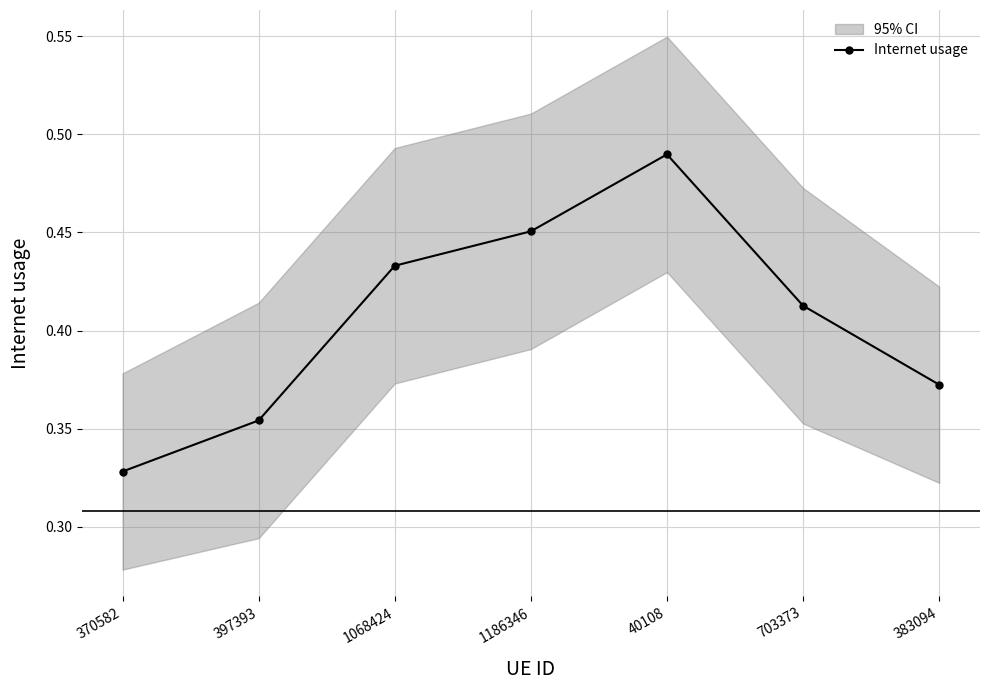

What is the value of the 6th point from the left?

0.4